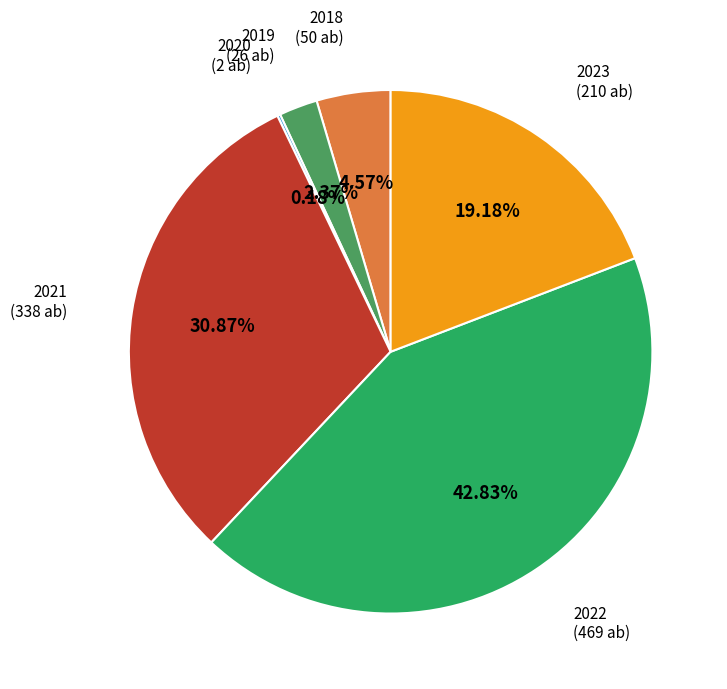

Is there a majority slice in this chart?

No